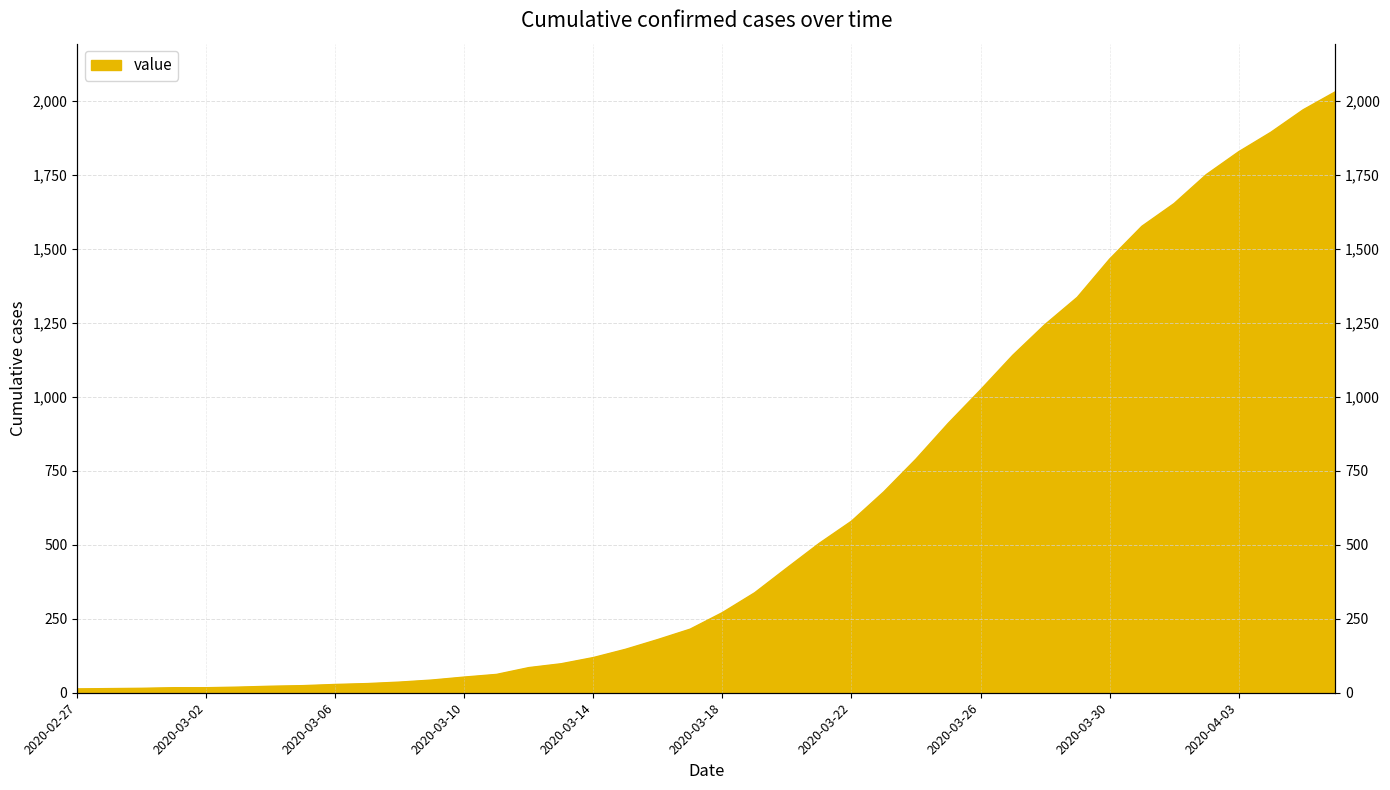

What is the change in value from 2020-03-16 to 2020-04-01?

+1474